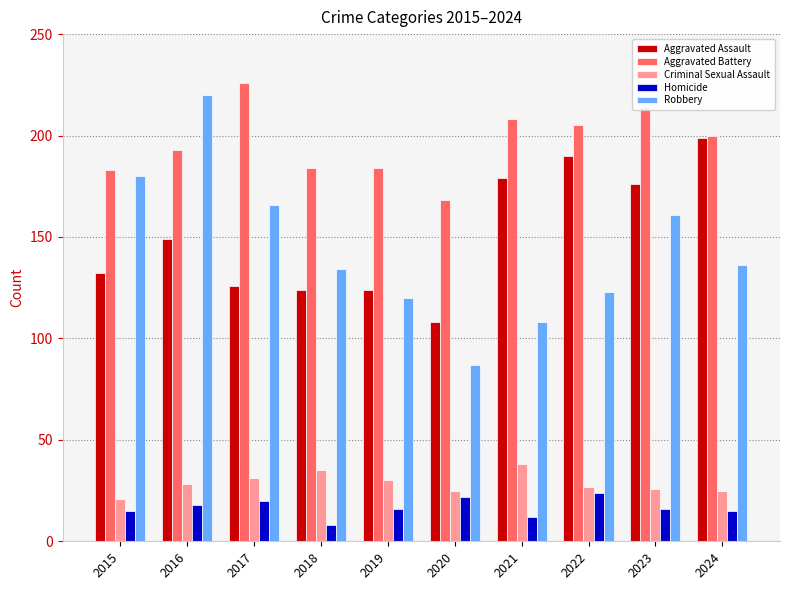

What is the spread (max minus min) of values at 2020?

146